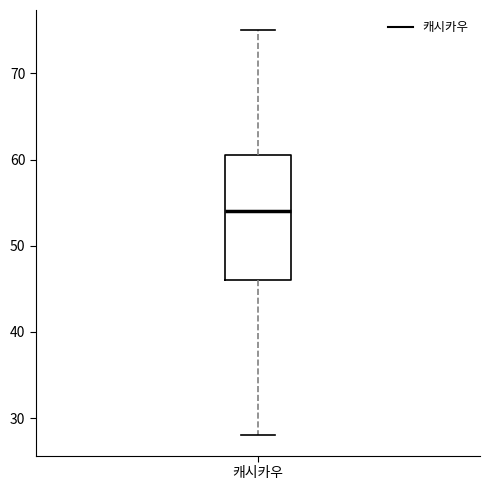

Read this box plot against the y-axis: the position of the median line, the range covered by the box, and the ends of both whiskers. The values are not printed on the chart, so give them approximately, as read against the axis.

median 54, box 46 to 61, whiskers 28 to 75